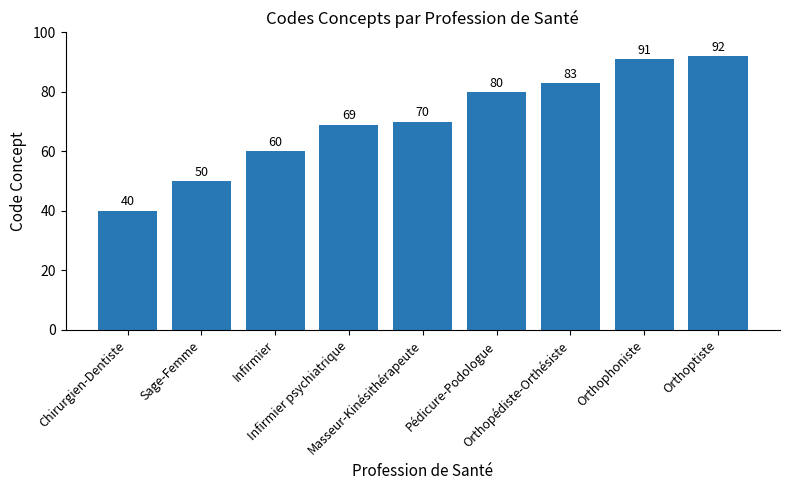

How many data points does each series have?

9